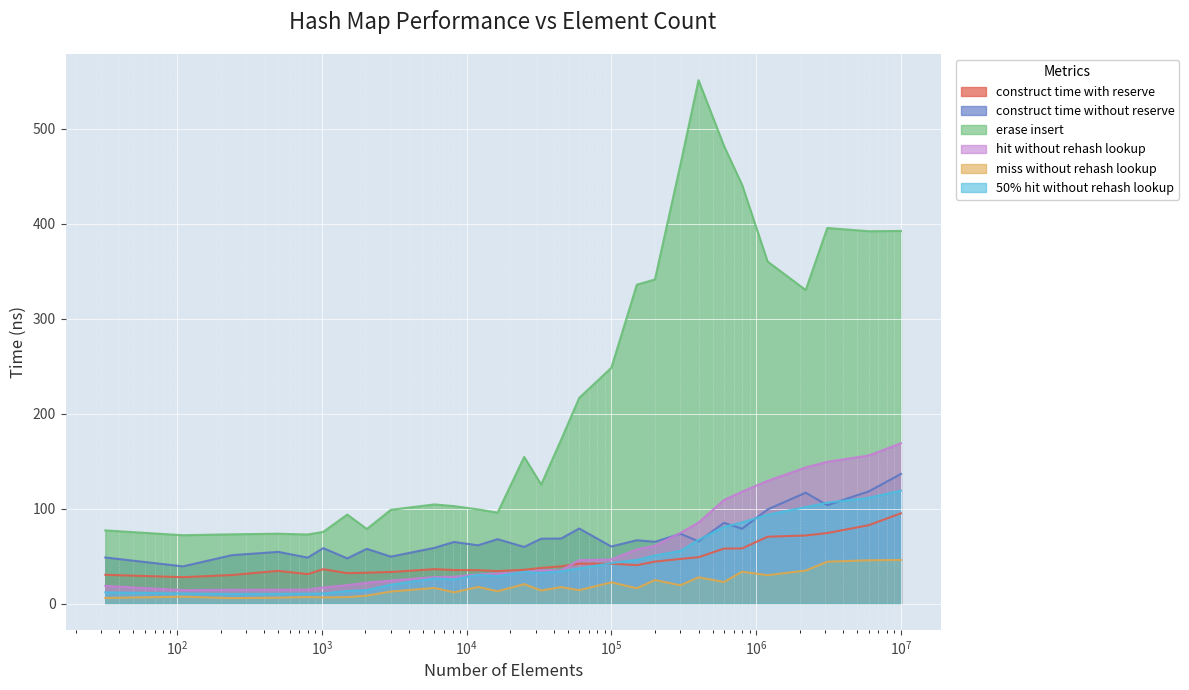

How many distinct data groups are displayed?

6